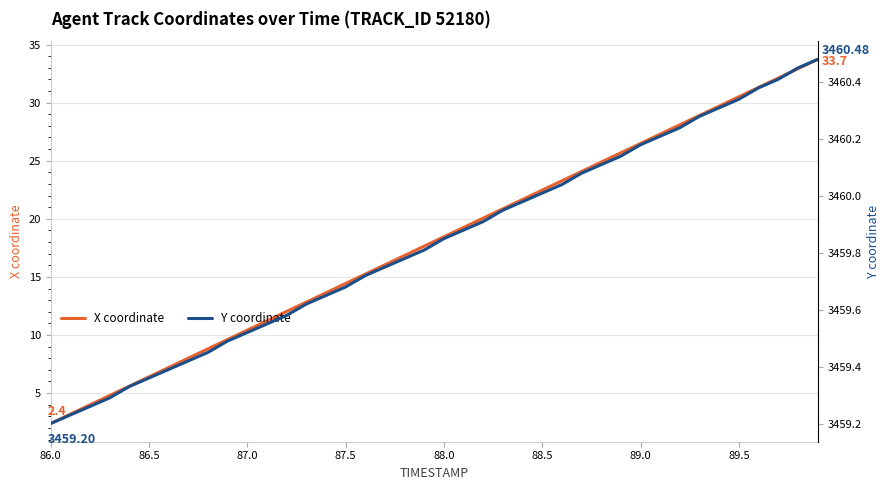

What is the smallest value displayed?

2.4